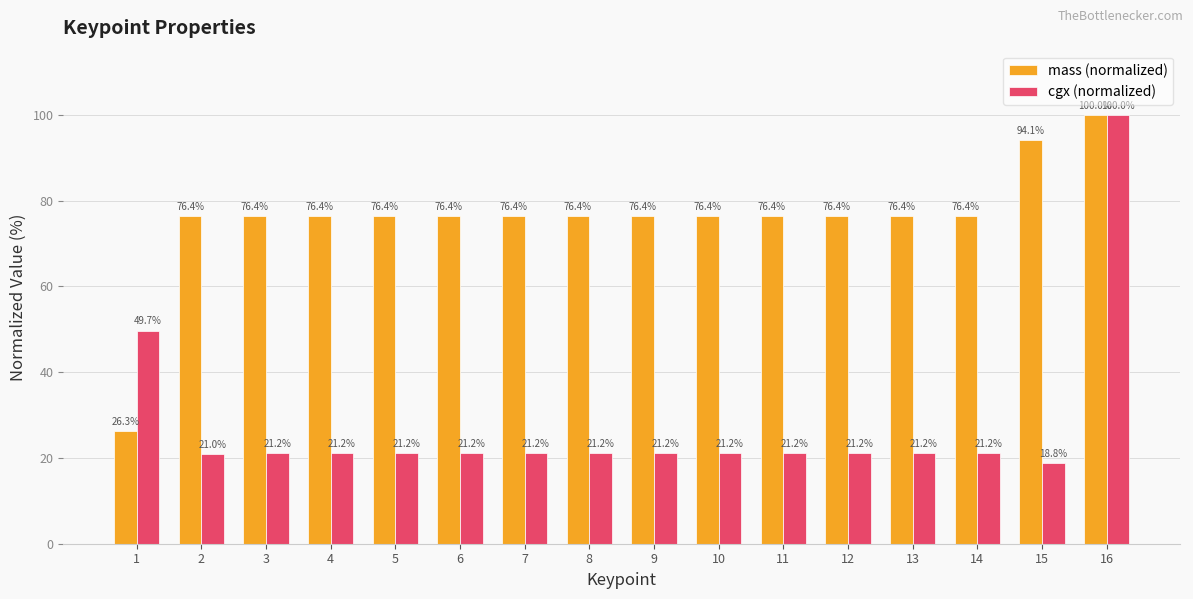

Reading left to right, transcribe all the data shown in this chart.

mass (normalized): 1=26.3	2=76.4	3=76.4	4=76.4	5=76.4	6=76.4	7=76.4	8=76.4	9=76.4	10=76.4	11=76.4	12=76.4	13=76.4	14=76.4	15=94.1	16=100.0
cgx (normalized): 1=49.7	2=21.0	3=21.2	4=21.2	5=21.2	6=21.2	7=21.2	8=21.2	9=21.2	10=21.2	11=21.2	12=21.2	13=21.2	14=21.2	15=18.8	16=100.0